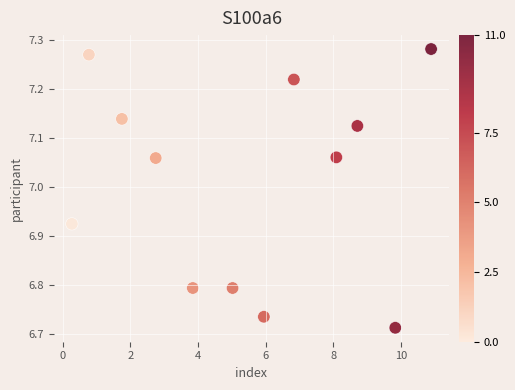

What is the average X value?

5.4